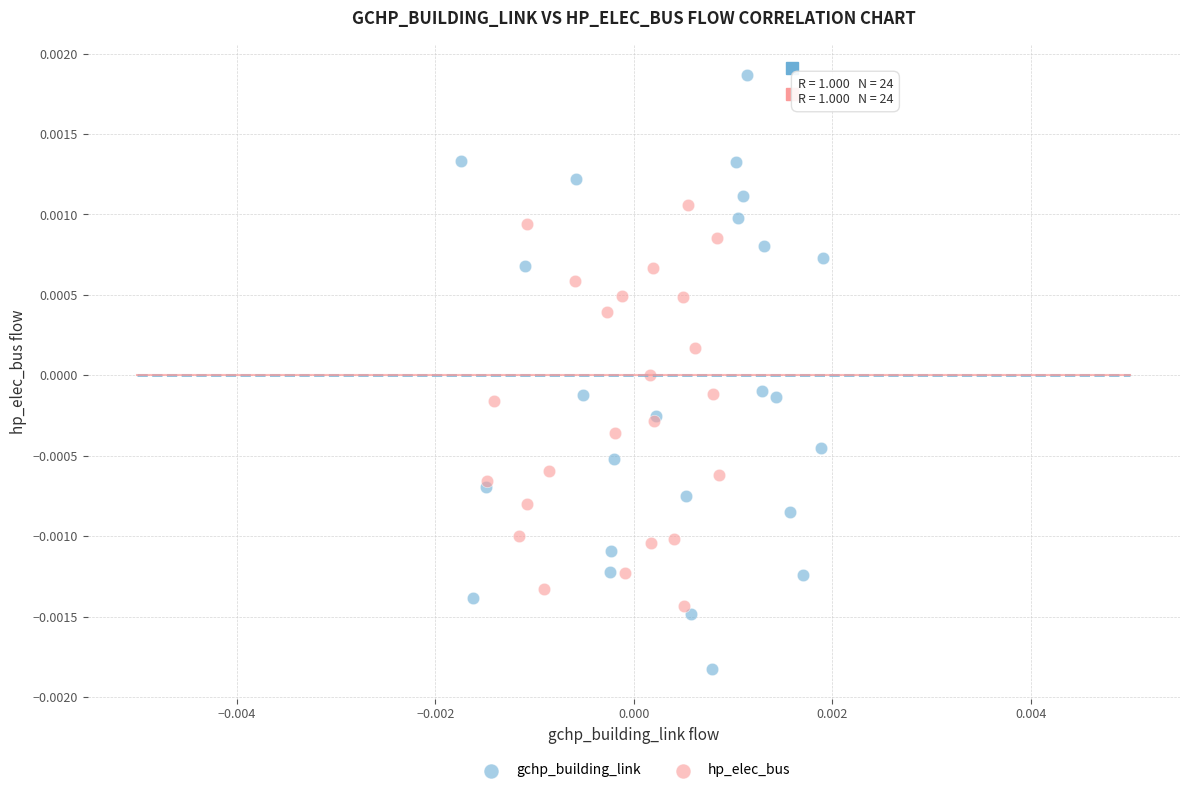

Which series contains the lowest Y value?

gchp_building_link